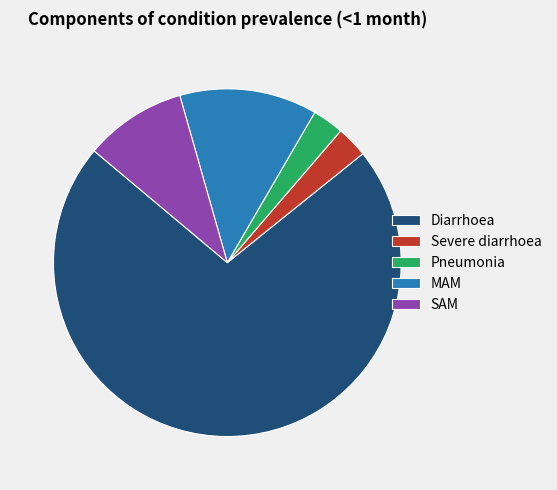

Which category has the biggest portion of the pie?

Diarrhoea